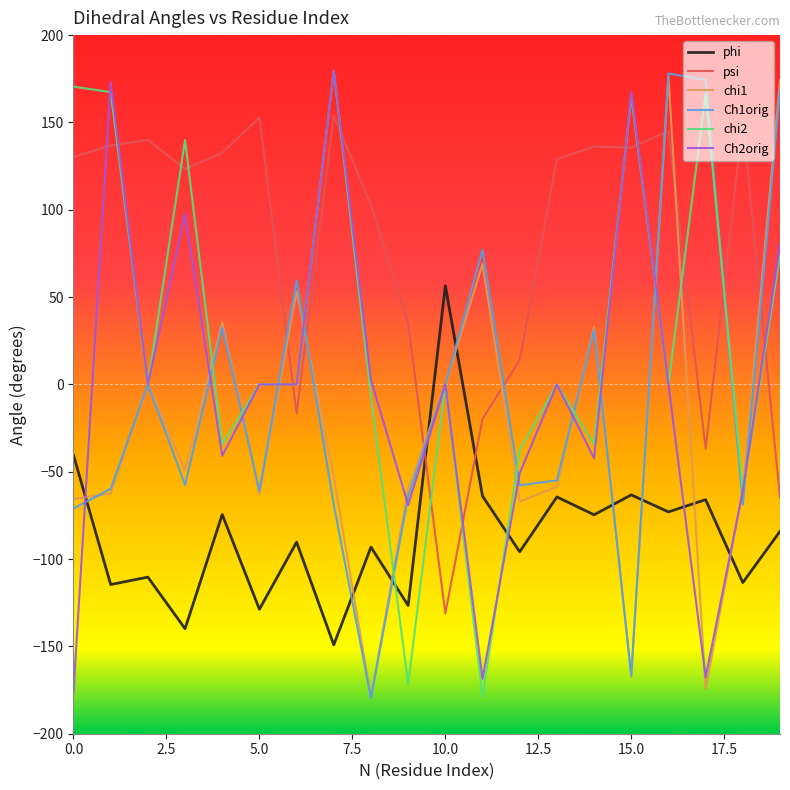

What is the greatest value displayed?

179.5